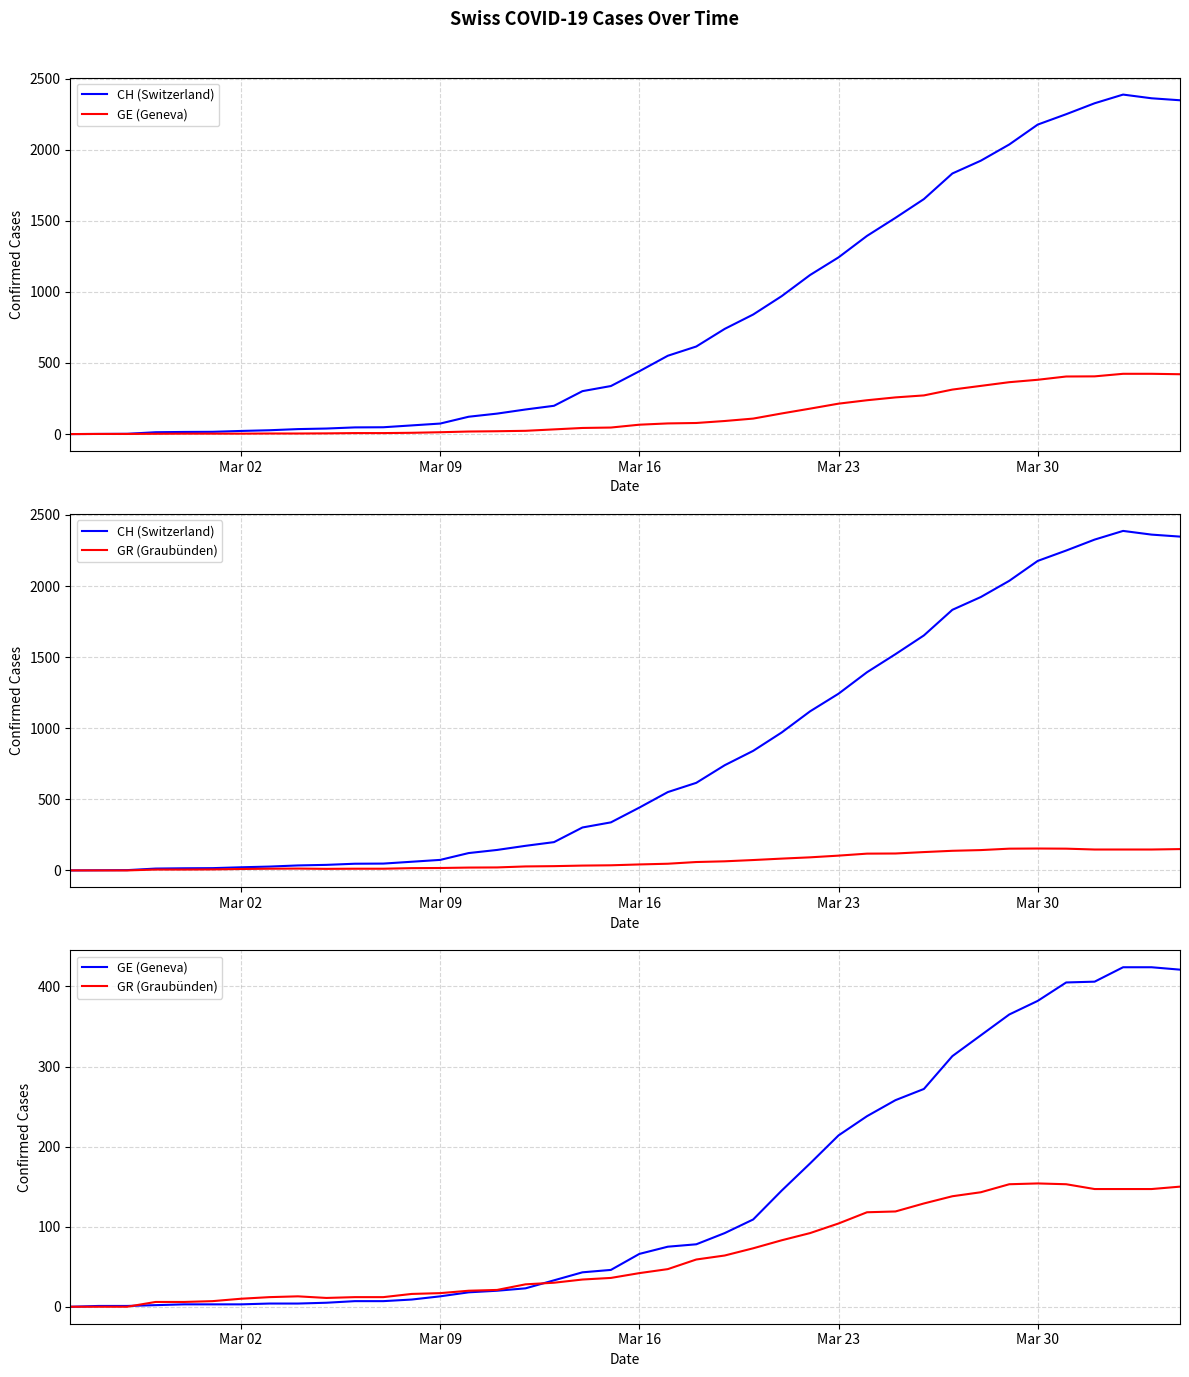

What is the greatest value displayed?

2388